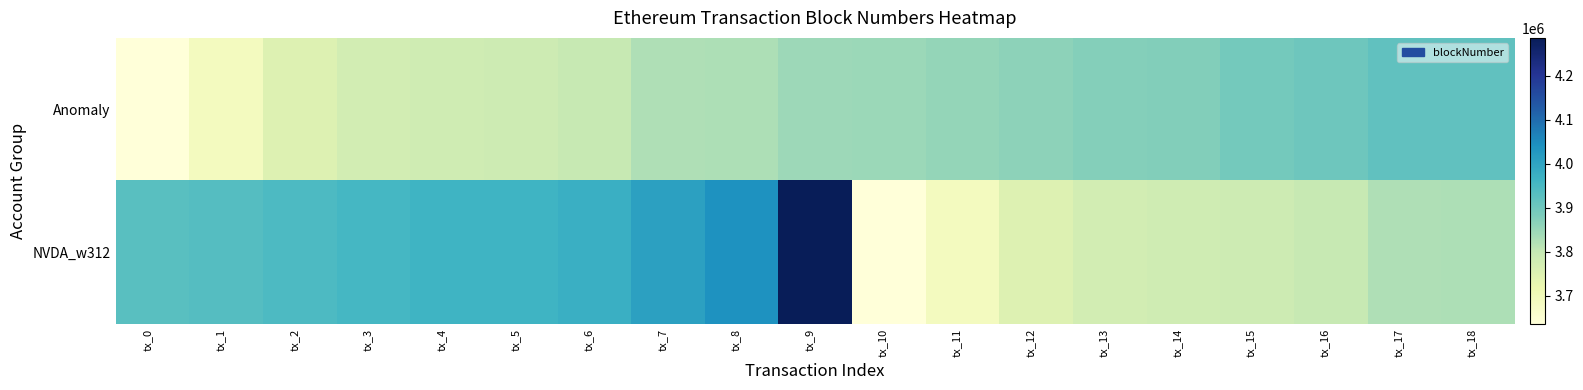

What is the difference between the highest and lowest values at tx_4?

183249